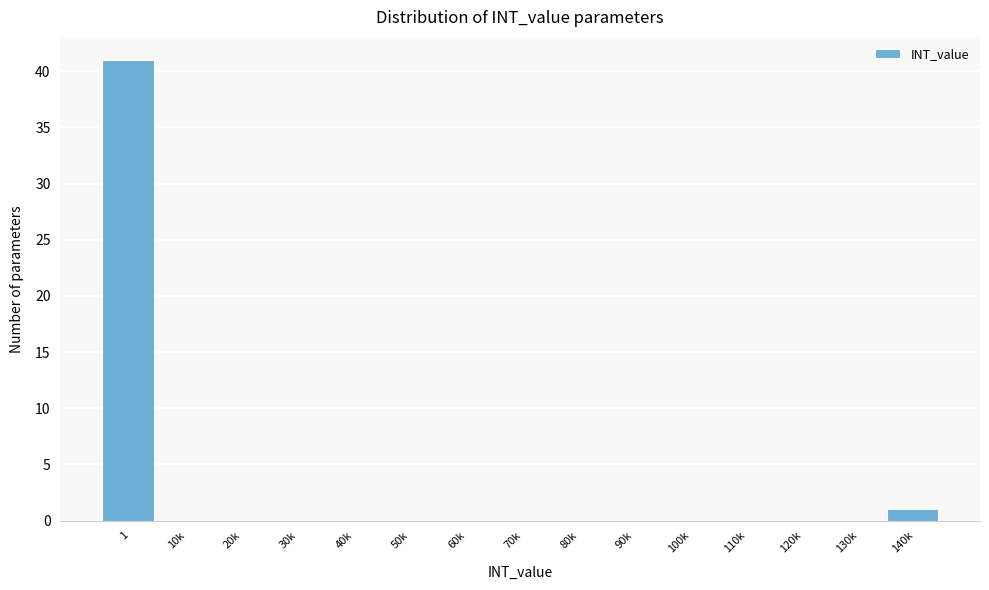

Reading left to right, list all the values displayed in this chart.

1=41	10k=0	20k=0	30k=0	40k=0	50k=0	60k=0	70k=0	80k=0	90k=0	100k=0	110k=0	120k=0	130k=0	140k=1